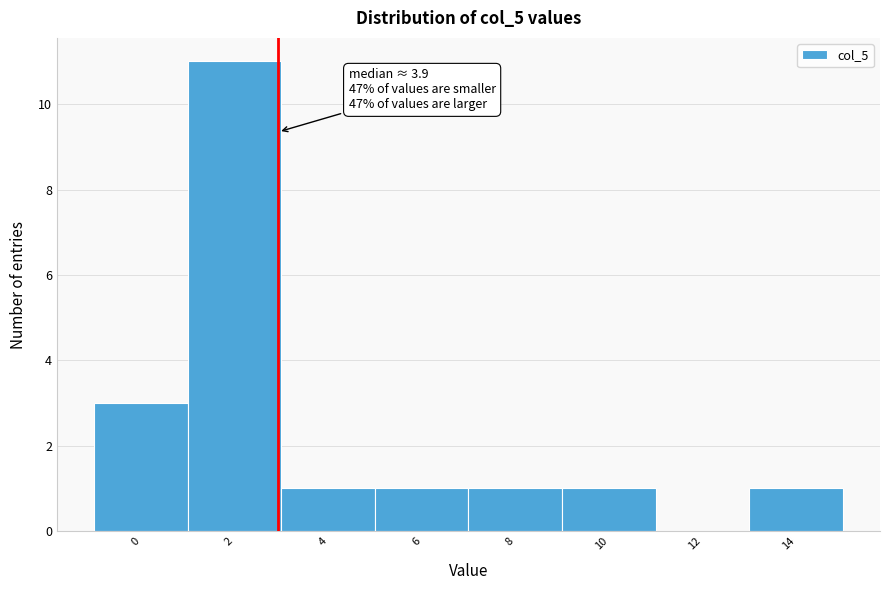

Reading left to right, list all the values displayed in this chart.

0=3	2=11	4=1	6=1	8=1	10=1	12=0	14=1